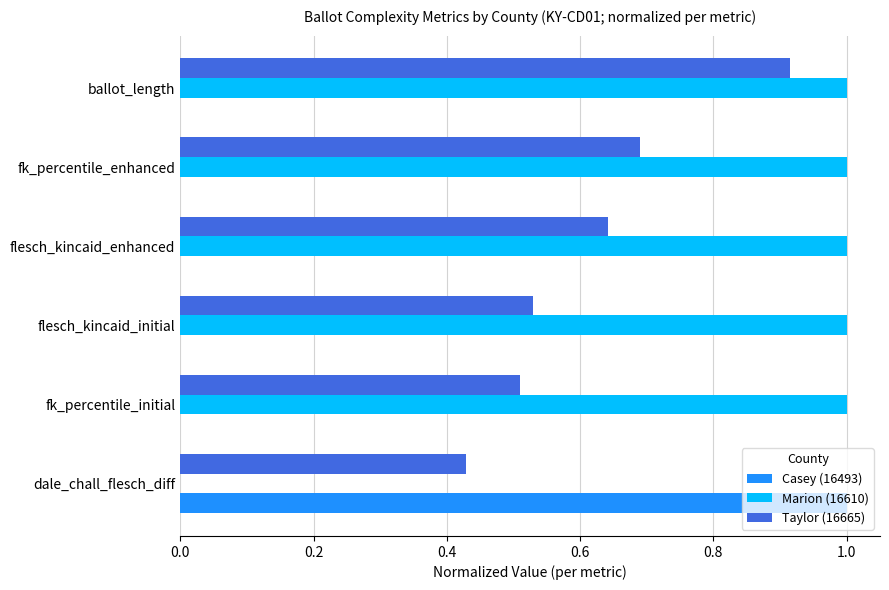

Is it true that Marion (16610) equals 1.0 at flesch_kincaid_enhanced?

True